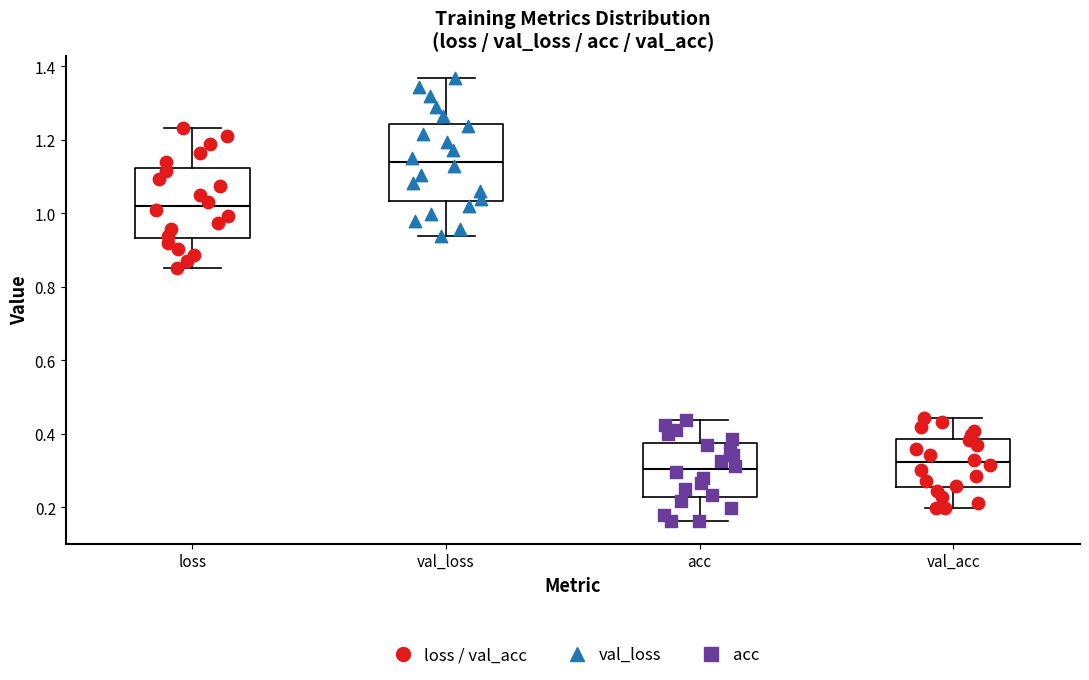

Reading left to right, read every box against the y-axis: the position of its median line, the range the box covers, and the ends of its whiskers. The values are not printed on the chart, so give them approximately, as read against the axis.

loss: median 1.02, box 0.94 to 1.12, whiskers 0.86 to 1.24
val_loss: median 1.14, box 1.04 to 1.24, whiskers 0.94 to 1.36
acc: median 0.30, box 0.22 to 0.38, whiskers 0.16 to 0.44
val_acc: median 0.32, box 0.26 to 0.38, whiskers 0.20 to 0.44